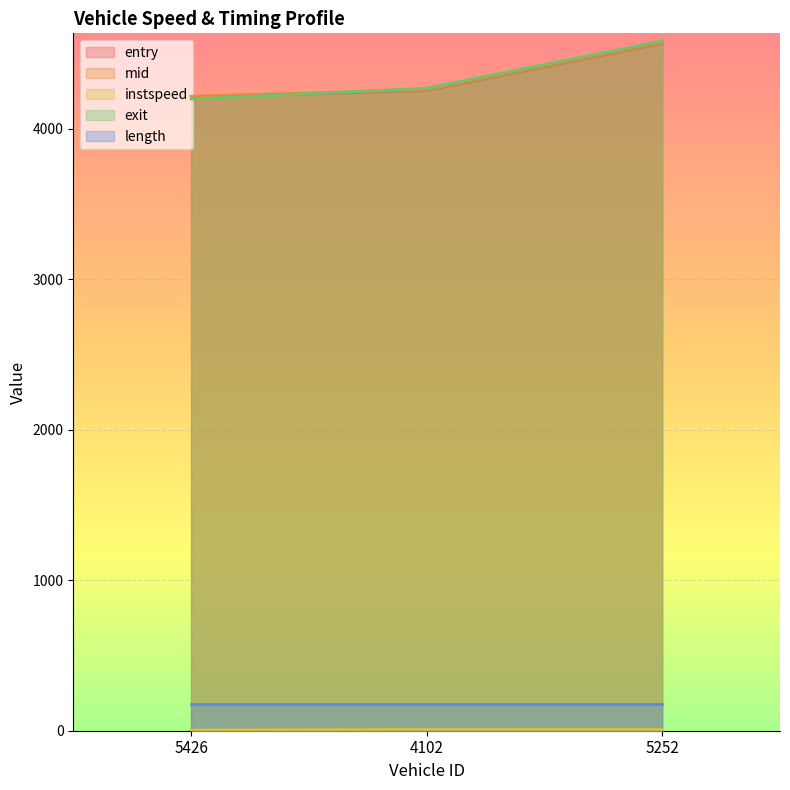

Where is exit nearest to the value 4392?

4102